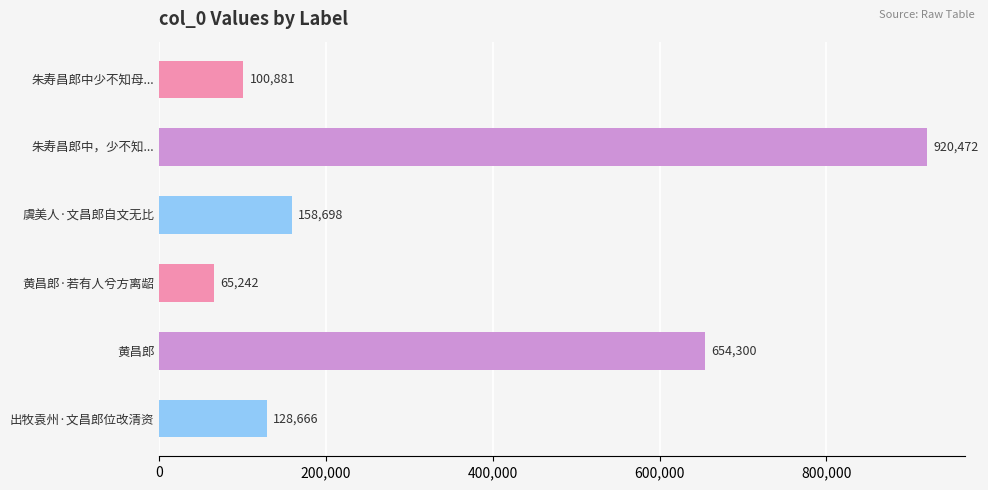

The value at 朱寿昌郎中，少不知... is 1450737. True or false?

False